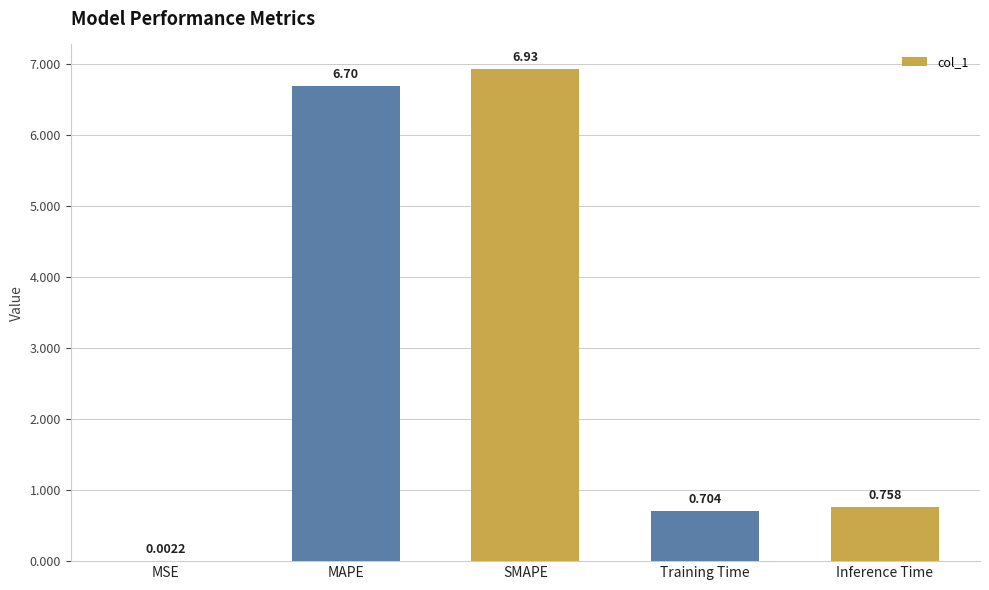

What is the change in value from MAPE to Training Time?

-6.0